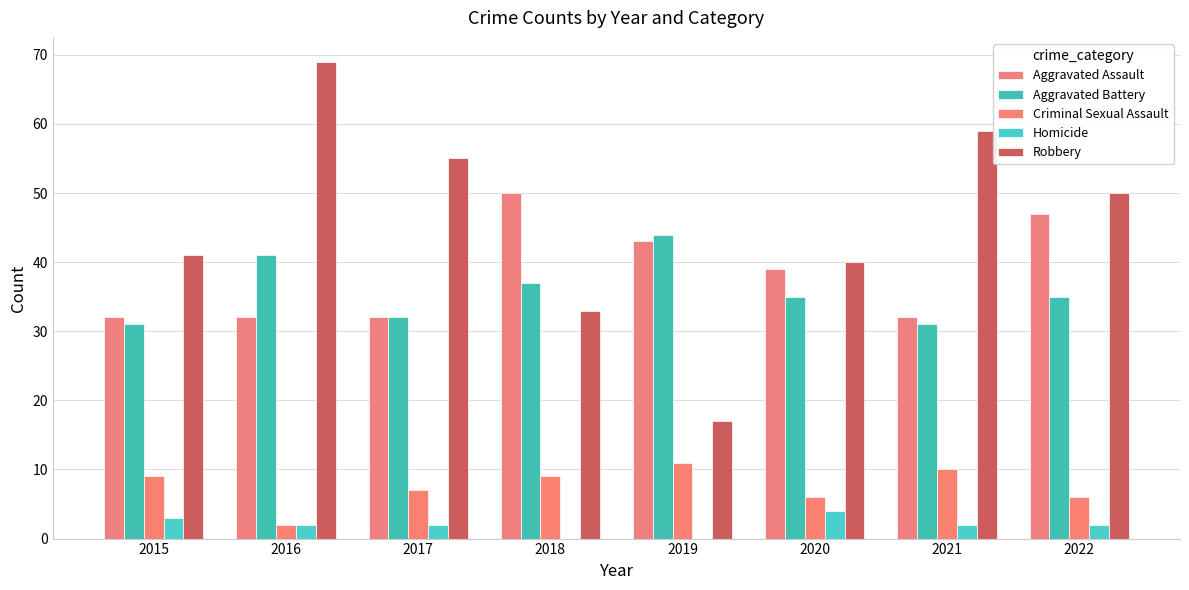

Rank the categories by Homicide value from lowest to highest.

2018, 2019, 2016, 2017, 2021, 2022, 2015, 2020